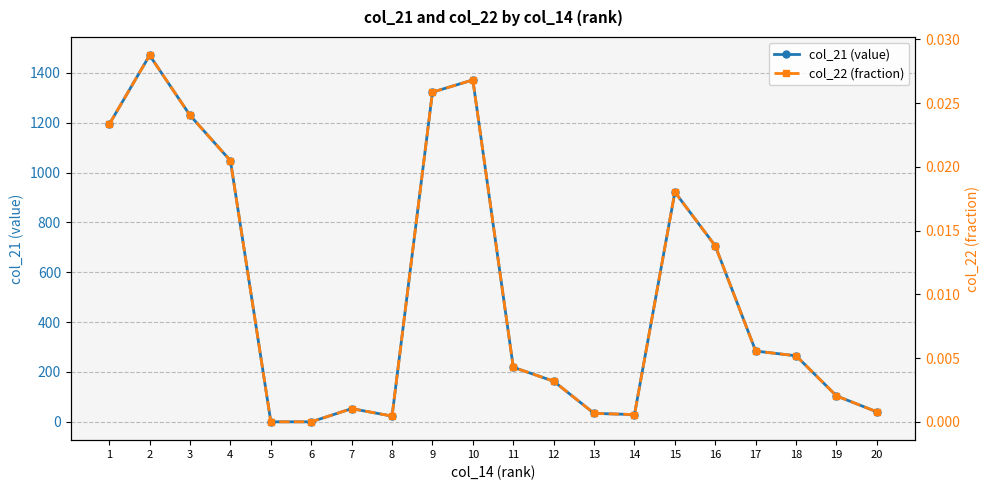

Read the col_21 (value) value at 16.

706.0